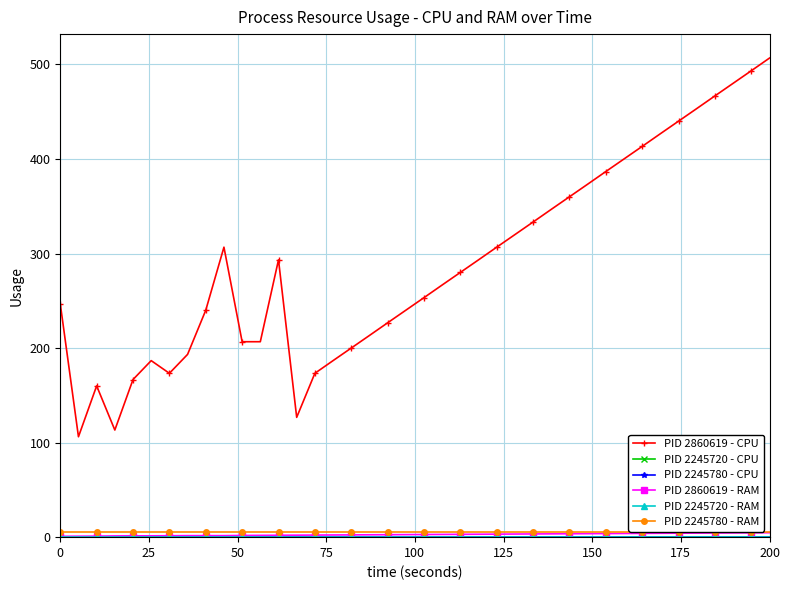

At which label does PID 2860619 - RAM reach its peak?

200